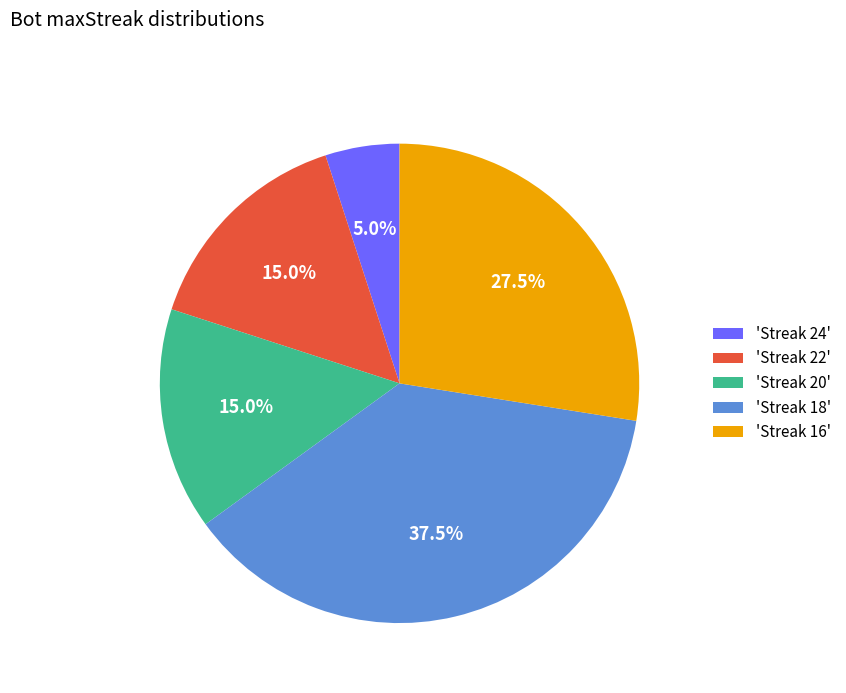

Is 'Streak 18' the majority of the pie?

No